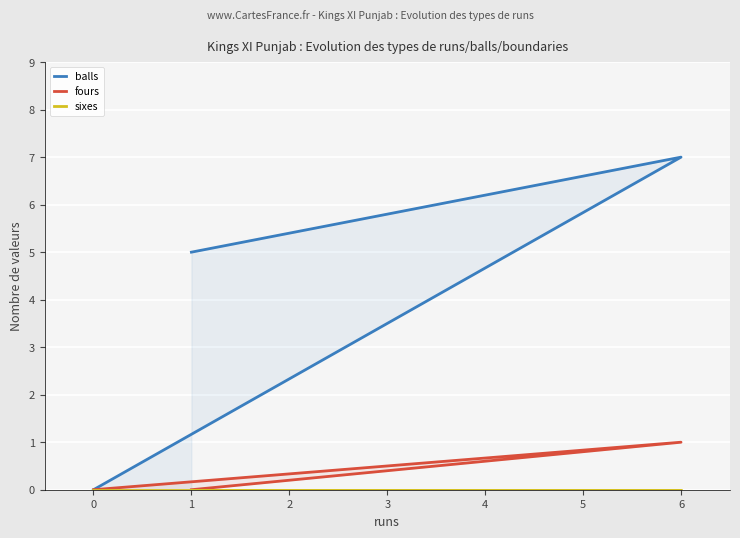

What are all the series names shown in the legend?

balls, fours, sixes